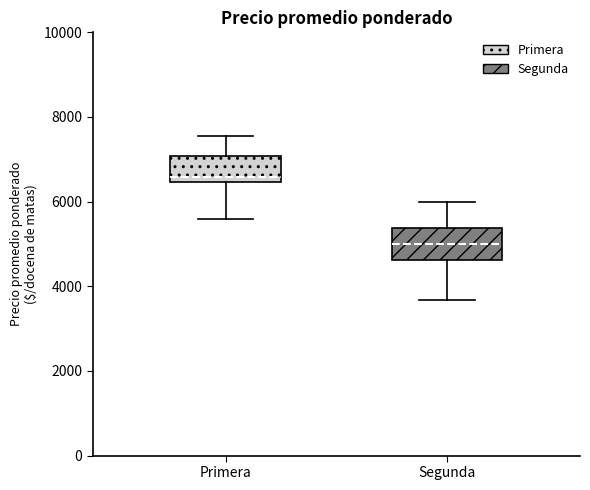

Which box's median line is the lowest?

Segunda